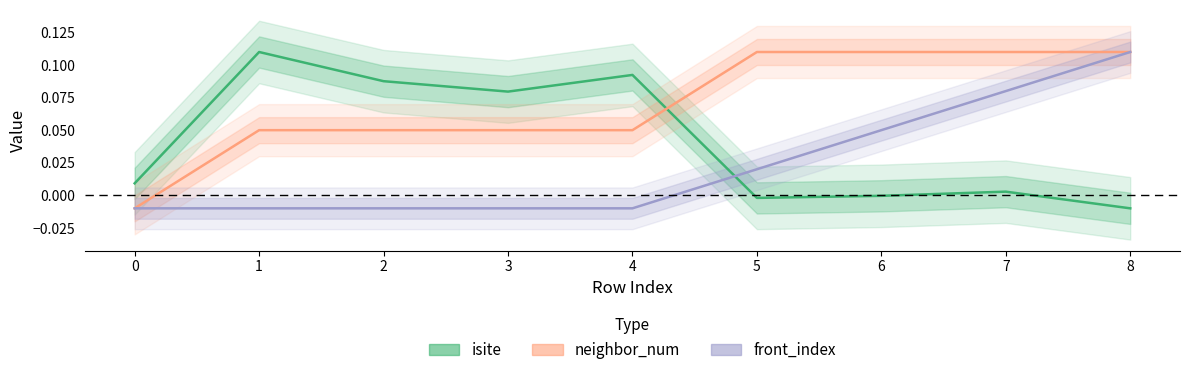

What is the value of the neighbor_num point at the 6th from the left?

0.1